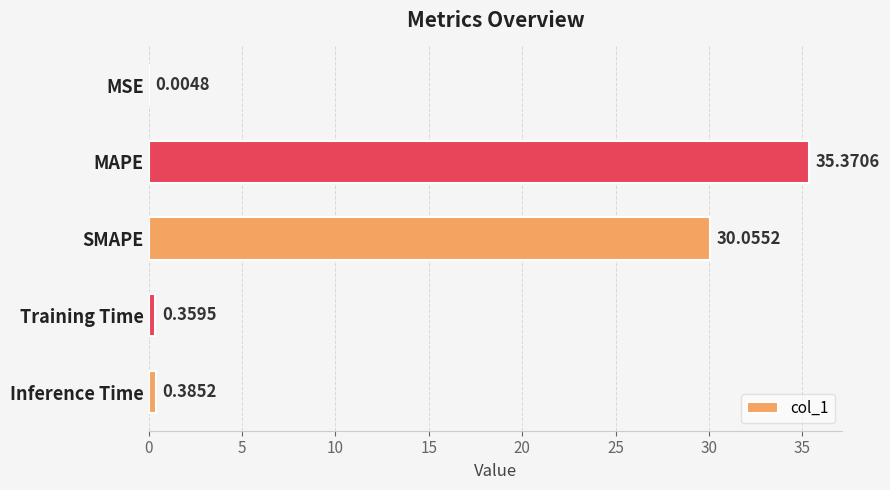

Between Inference Time and MAPE, which is larger?

MAPE